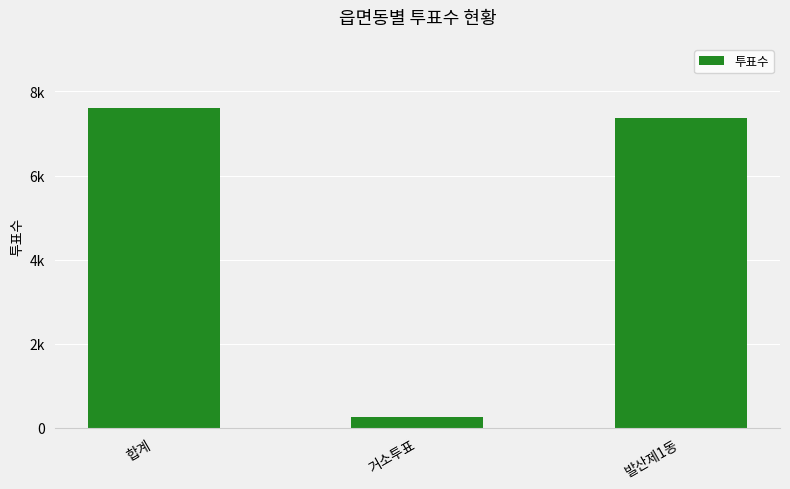

Does the chart contain any negative values?

No